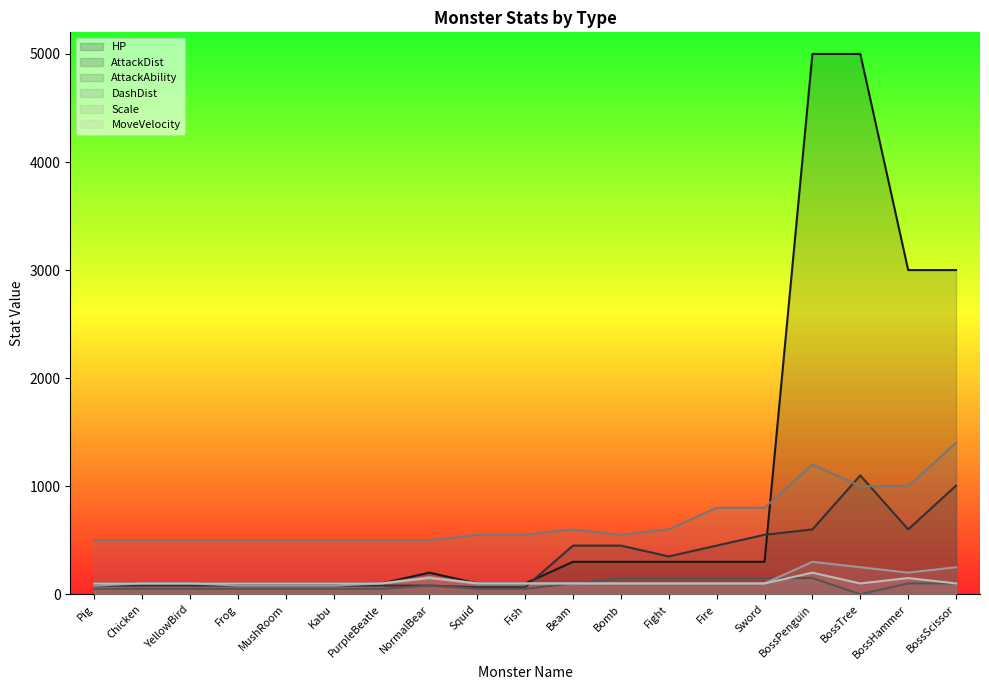

Reading left to right, list all the values displayed in this chart.

HP: 100	100	100	100	100	100	100	200	100	100	300	300	300	300	300	5000	5000	3000	3000
AttackDist: 80	80	80	80	80	80	80	80	65	65	450	450	350	450	550	600	1100	600	1005
AttackAbility: 50	50	50	50	50	50	50	80	50	50	100	150	150	150	150	150	0	100	100
DashDist: 500	500	500	500	500	500	500	500	550	550	600	550	600	800	800	1200	1000	1000	1400
Scale: 80	100	100	80	80	80	100	160	100	100	100	100	100	100	100	300	250	200	250
MoveVelocity: 100	100	100	100	100	100	100	150	100	100	100	100	100	100	100	200	100	150	100